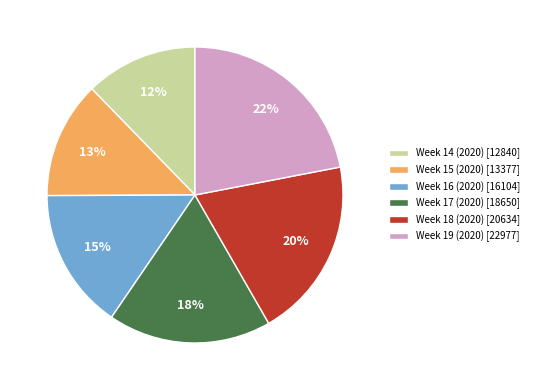

The Week 19 (2020) [22977] slice represents 22% of the pie. True or false?

True